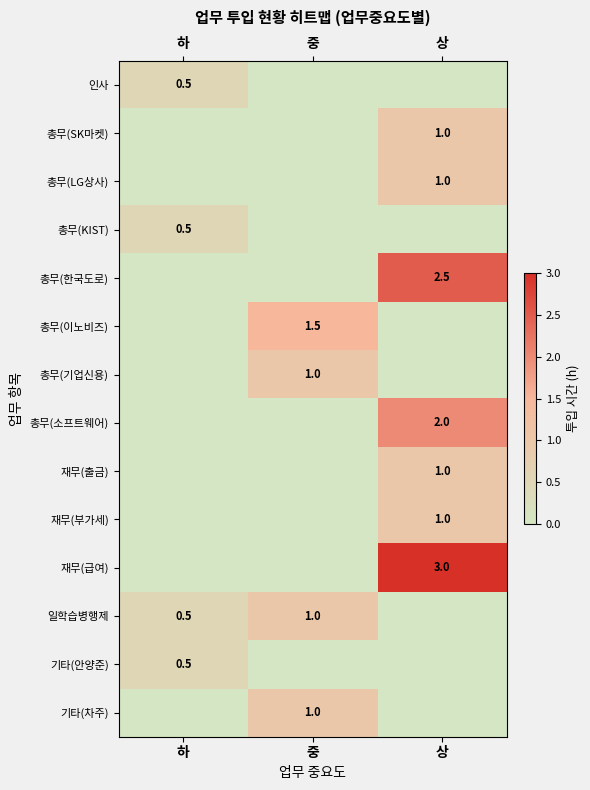

True or false: 일학습병행제 has a value of 1.0 at 중.

True